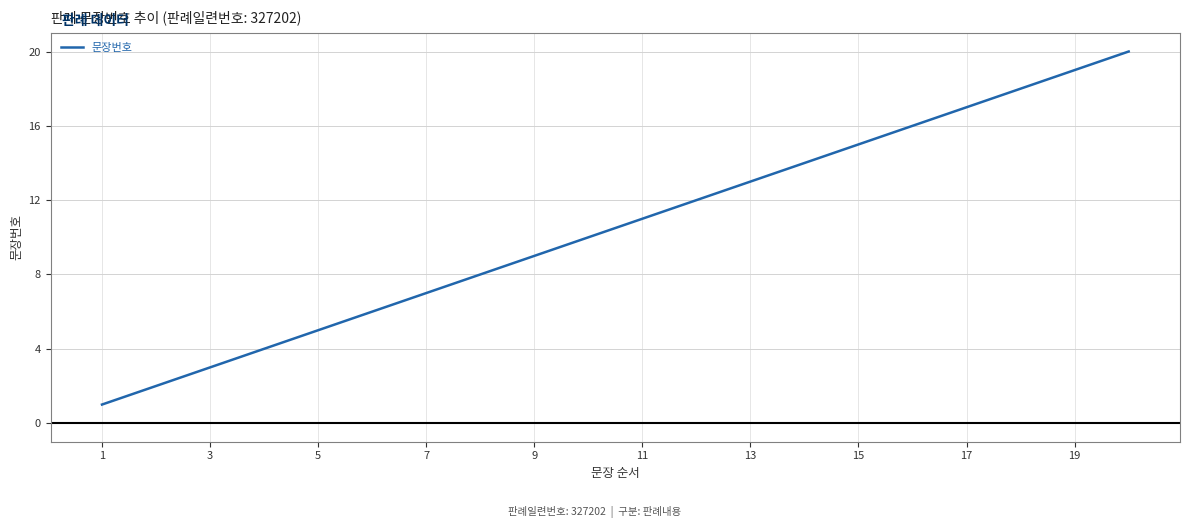

What is the difference between the maximum and minimum values?

19